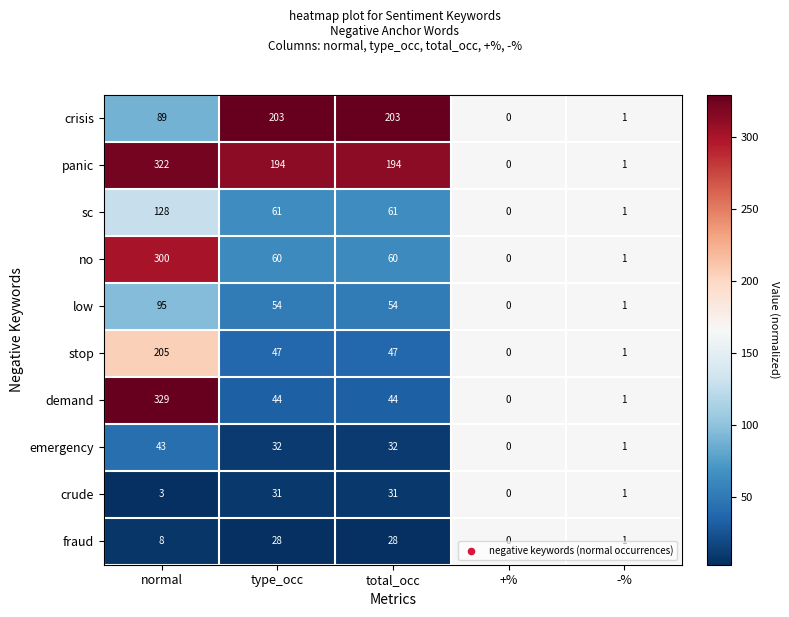

At which label does sc first exceed 61?

normal